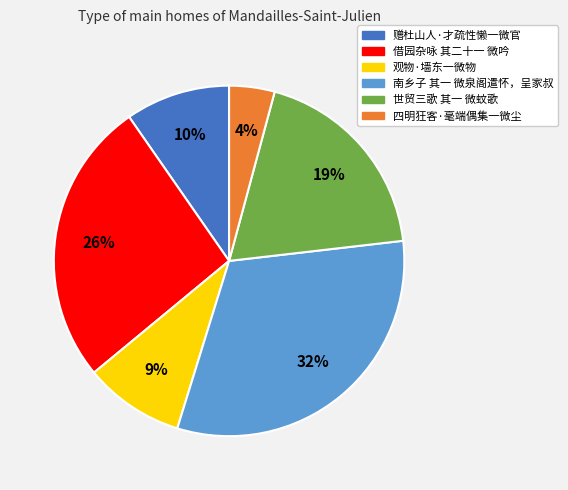

What is the largest slice in the pie chart?

南乡子 其一 微泉阁遣怀，呈家叔